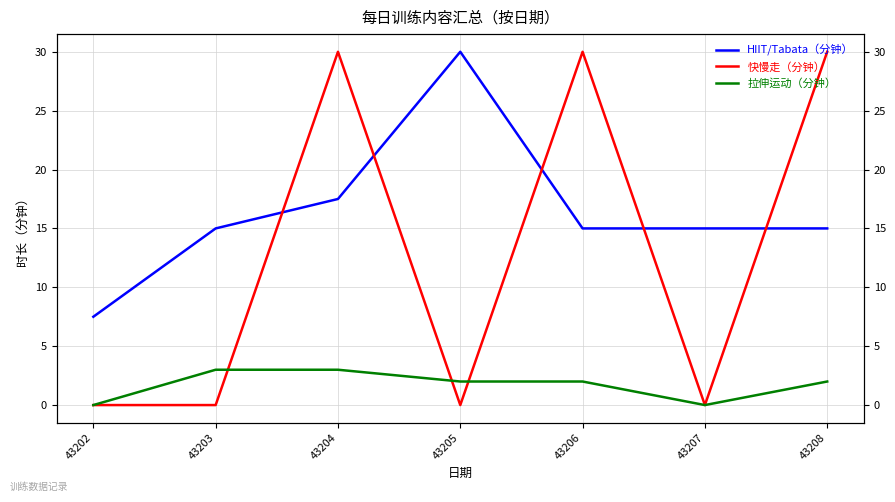

Is it true that HIIT/Tabata（分钟） equals 15.0 at 43203?

True